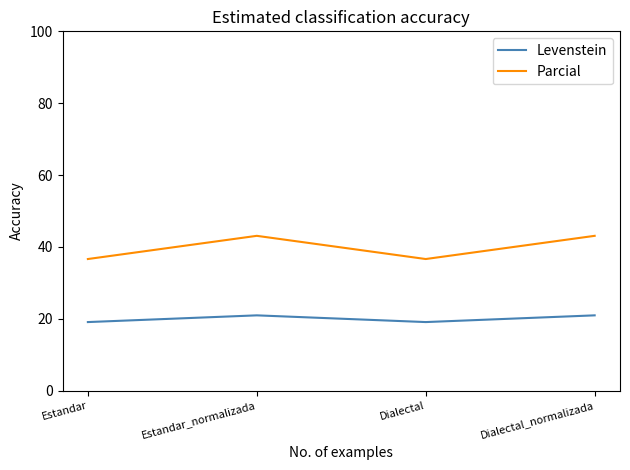

Reading left to right, extract all data points from this chart.

Levenstein: 19.1	20.9	19.1	20.9
Parcial: 36.6	43.1	36.6	43.1